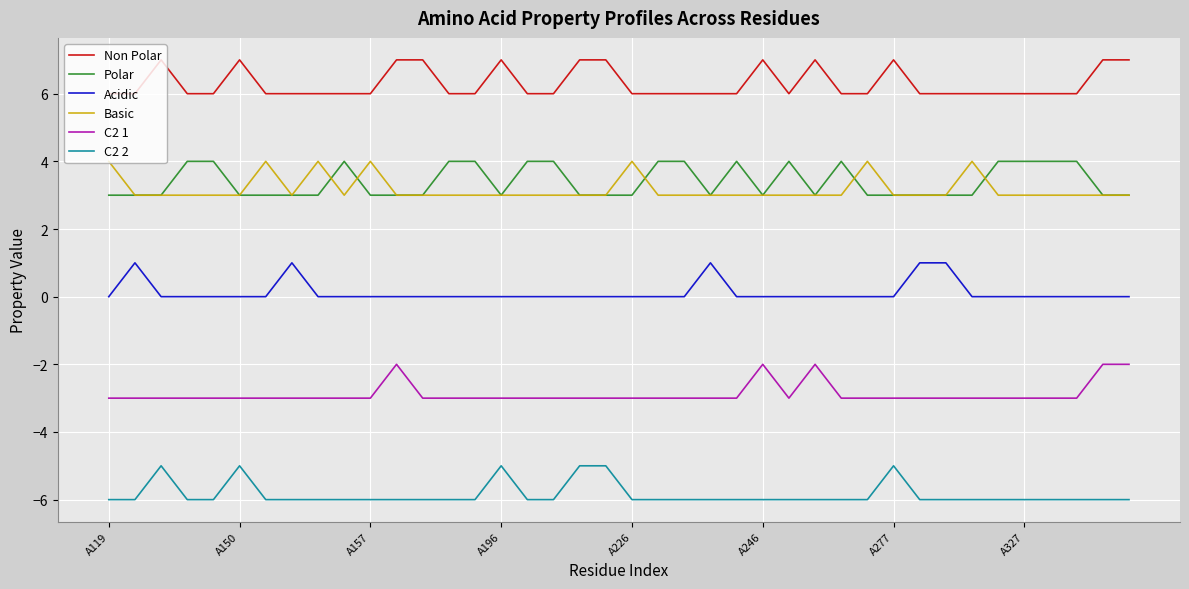

What is the smallest value displayed?

-6